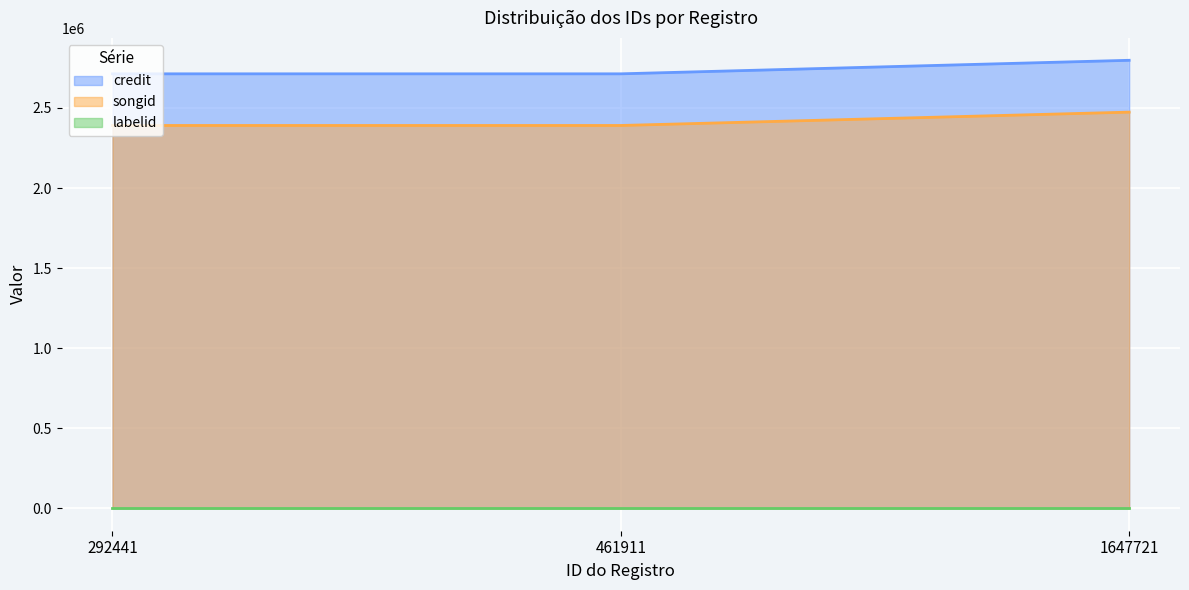

At which label does songid reach its peak?

1647721